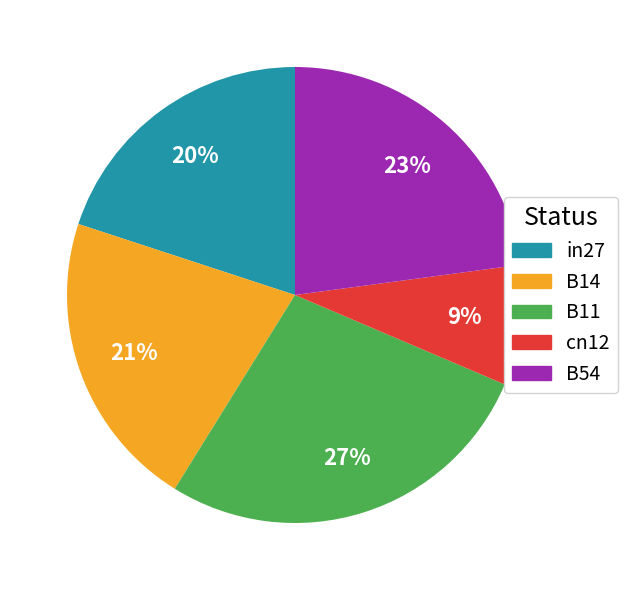

To the nearest percent, what portion does cn12 represent?

9%